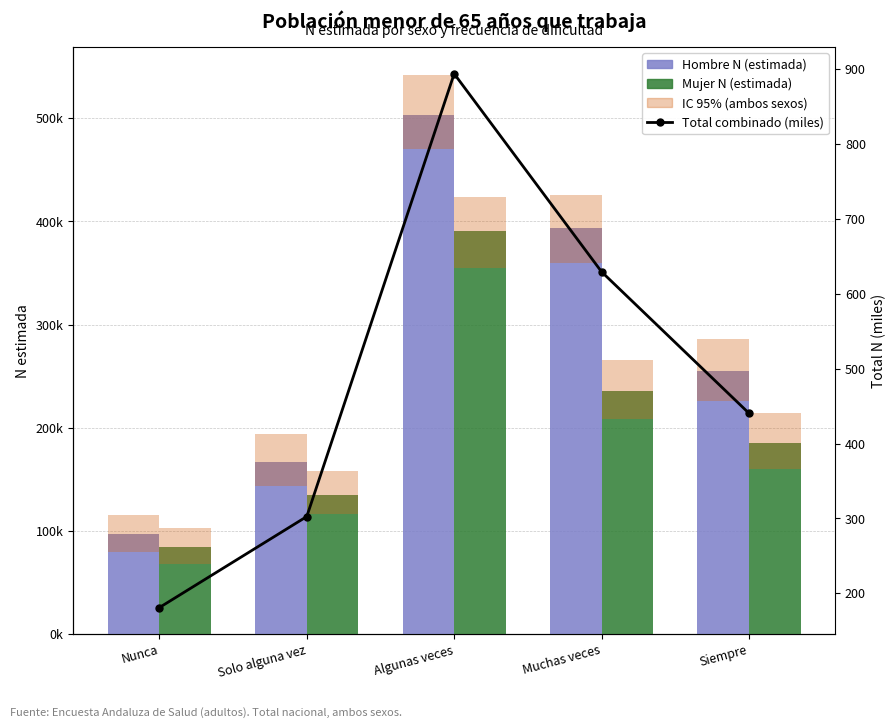

Reading left to right, list all the values displayed in this chart.

Hombre N (estimada): 96729.0	167407.0	502873.0	393427.0	254955.0
Mujer N (estimada): 84263.0	135127.0	391011.0	235999.0	185582.0
Hombre IC 95%: 36095.0	49776.0	71860.0	65451.0	60157.0
Mujer IC 95%: 34028.0	42533.0	68629.0	56790.0	53783.0
Total combinado (miles): 181.0	302.5	893.9	629.4	440.5